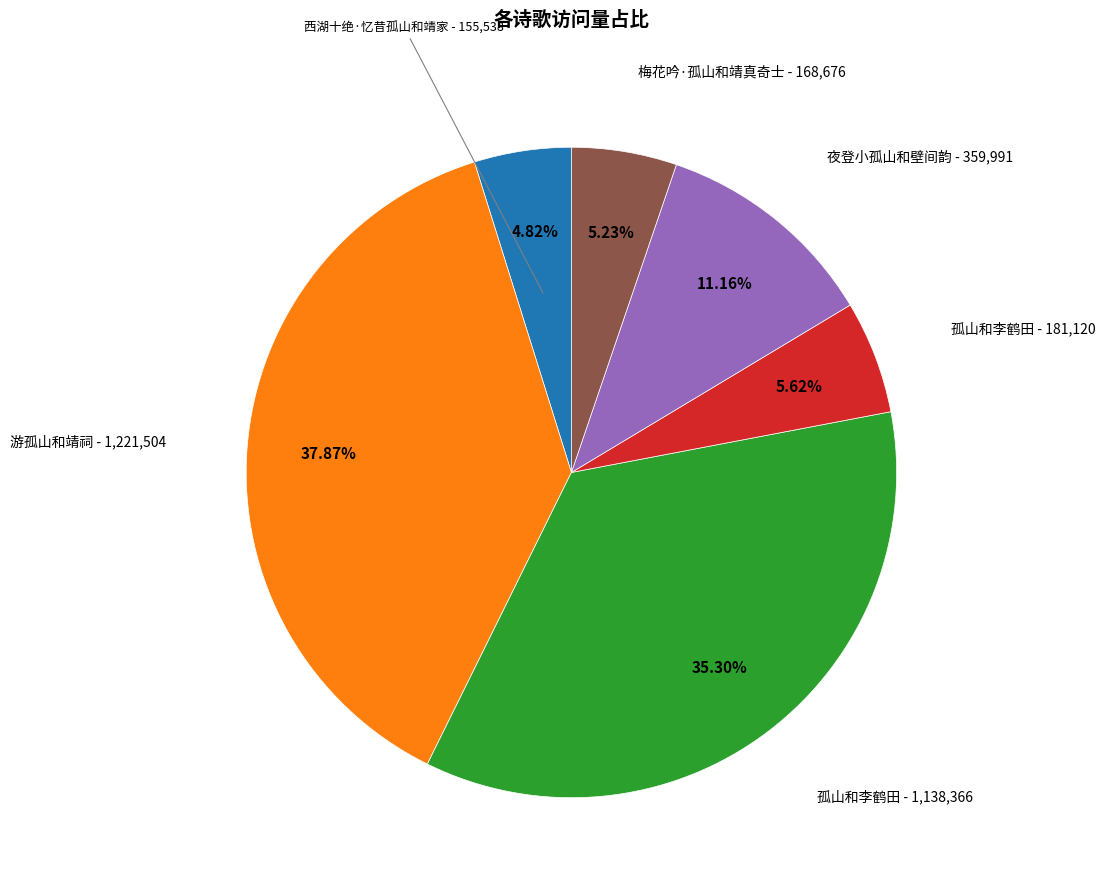

Does any single category account for the majority?

No